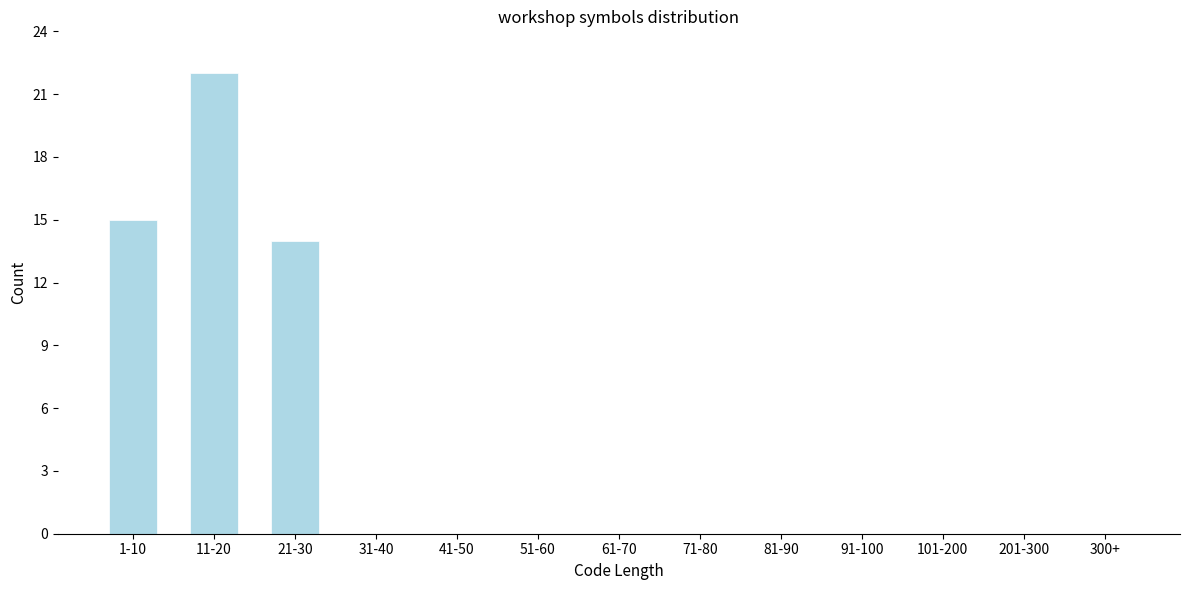

Reading right to left, what are all the values shown in this chart?

300+=0	201-300=0	101-200=0	91-100=0	81-90=0	71-80=0	61-70=0	51-60=0	41-50=0	31-40=0	21-30=14	11-20=22	1-10=15